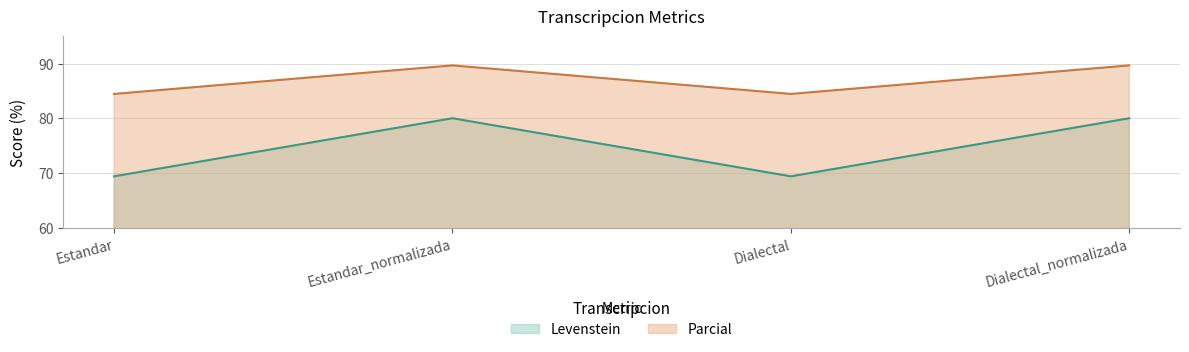

At which category does Parcial reach its first local valley?

Dialectal